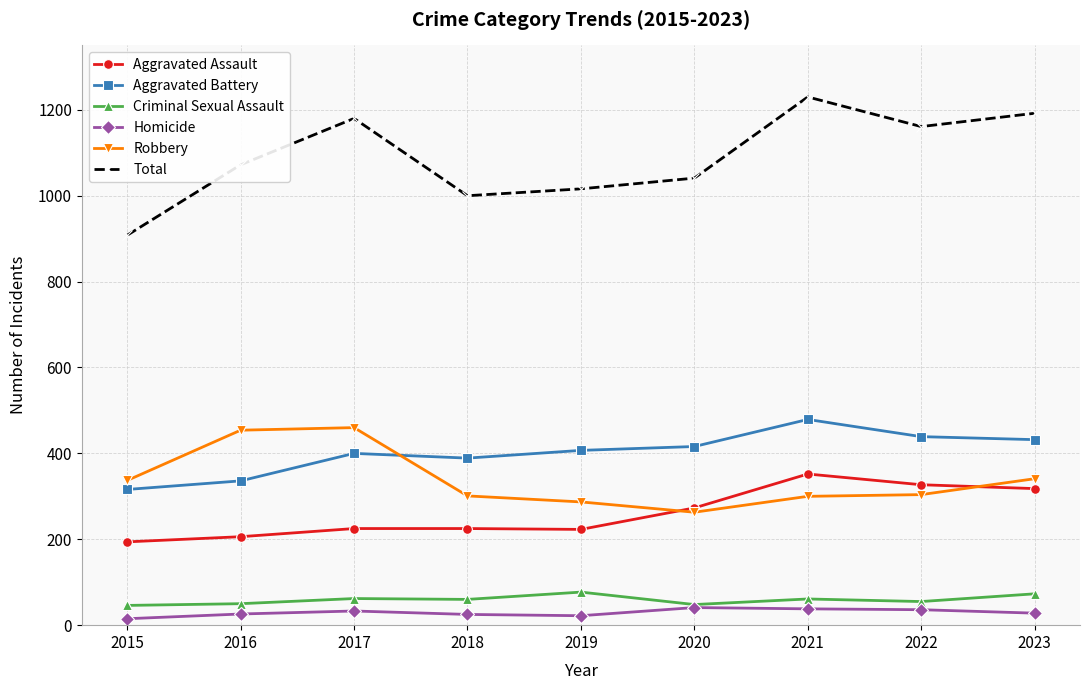

What is the spread (max minus min) of values at 2023?

1164